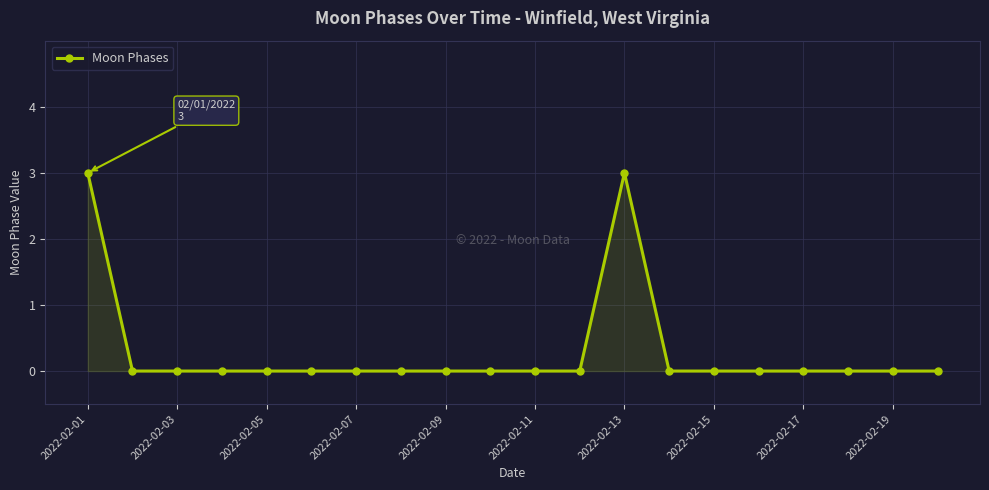

What is the greatest value displayed?

3